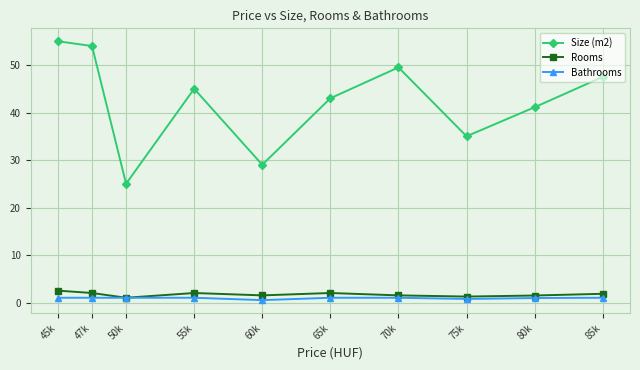

What is the greatest value displayed?

55.0